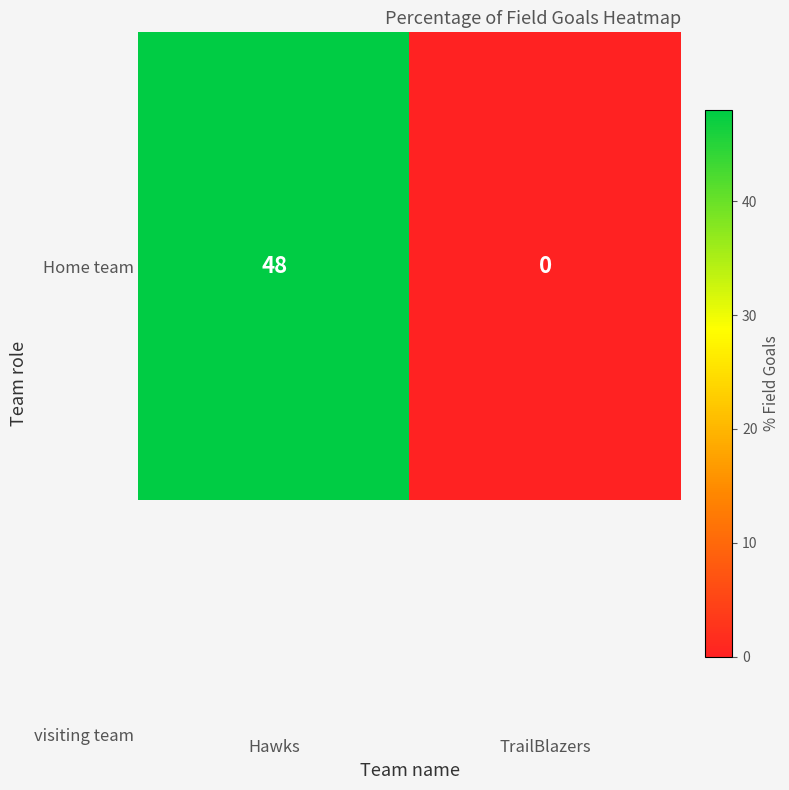

Which category has the lowest value across all series?

TrailBlazers